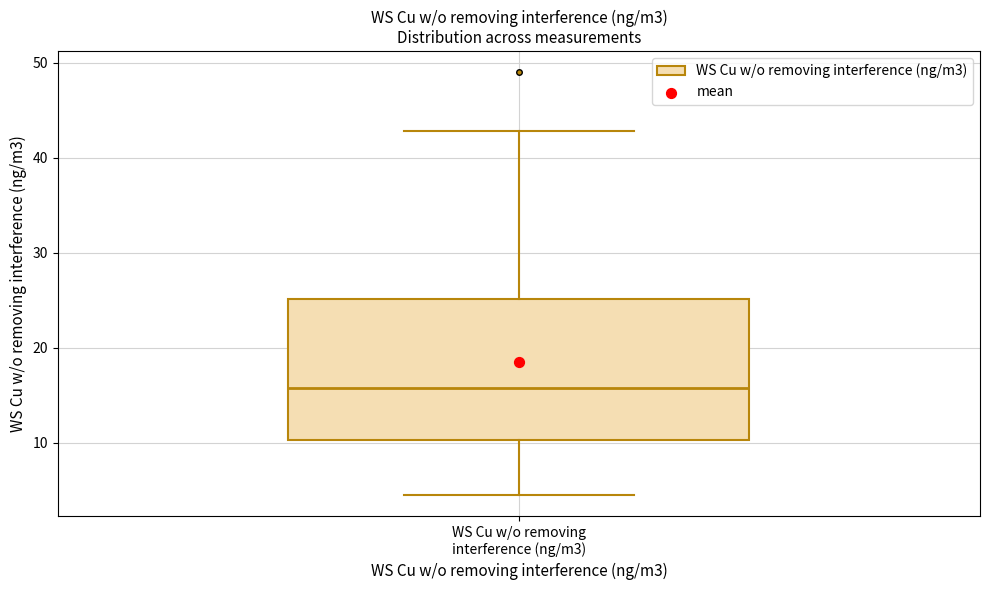

Where does the lower whisker of the box for WS Cu w/o removing interference (ng/m3) end on the y-axis? The values are not printed on the chart, so give them approximately, as read against the axis.

5